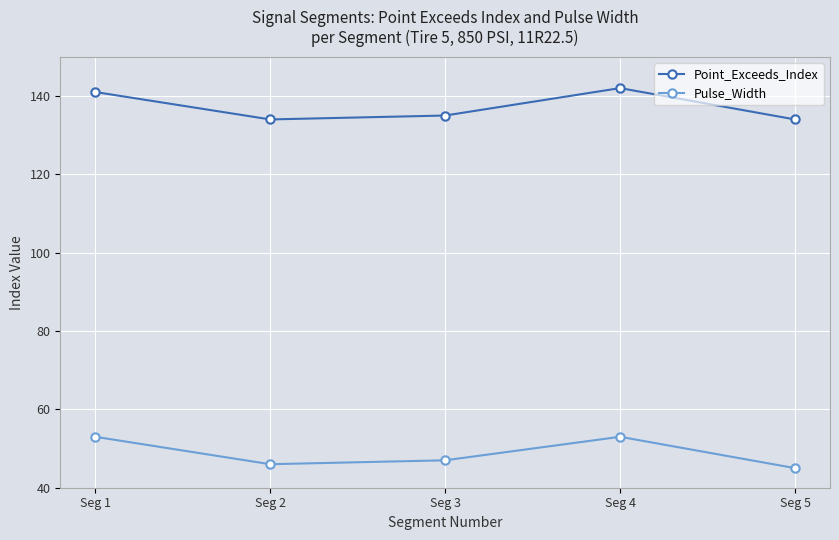

True or false: Pulse_Width has a value of 53 at Seg 4.

True